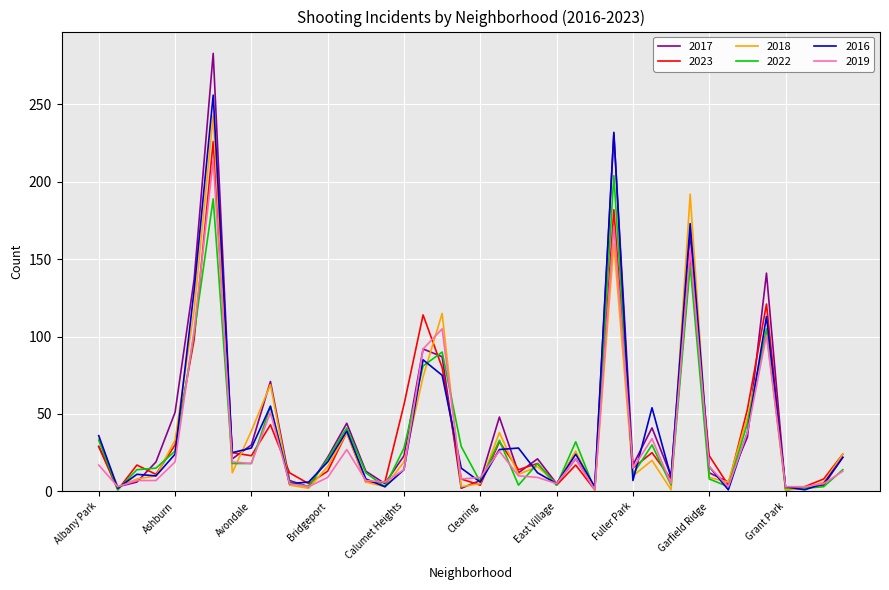

What is the maximum value for 2023?

226